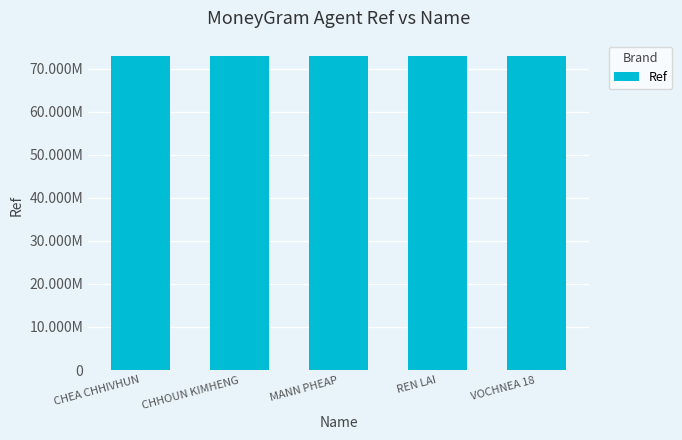

Reading left to right, what are all the values shown in this chart?

CHEA CHHIVHUN=72822119	CHHOUN KIMHENG=72822122	MANN PHEAP=72822106	REN LAI=72822850	VOCHNEA 18=72822863